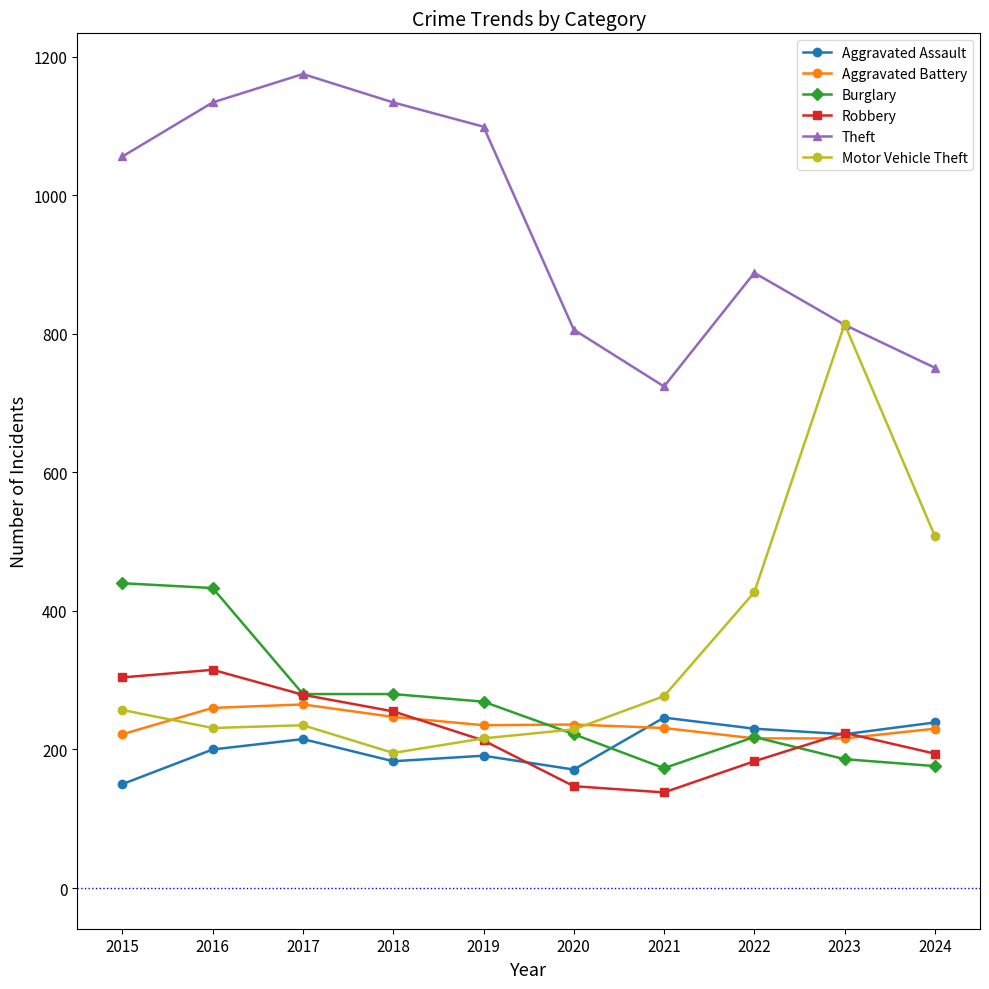

The Aggravated Battery series shows 367 at 2024. True or false?

False